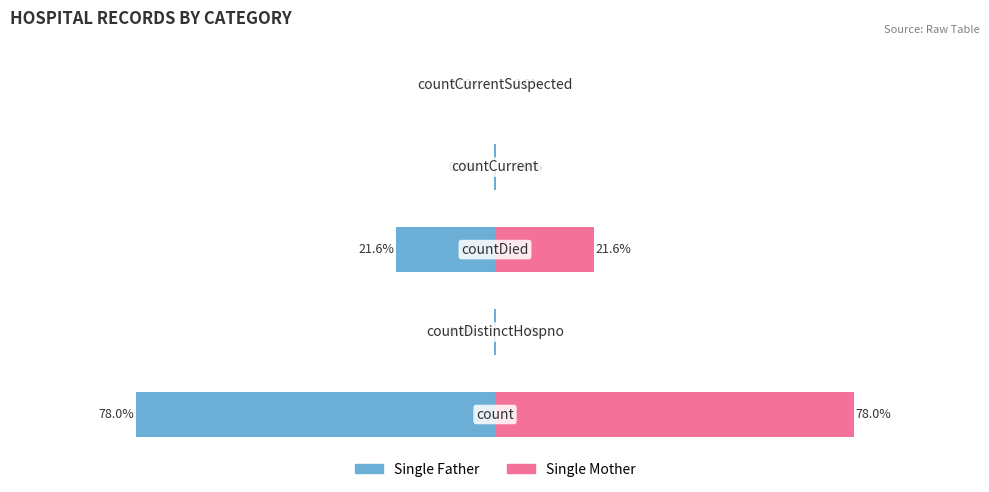

Are the bars horizontal?

Yes